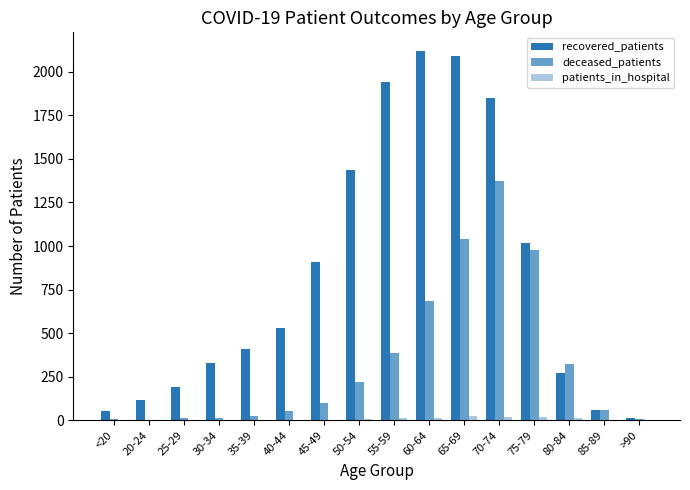

Count the number of data series in this chart.

3